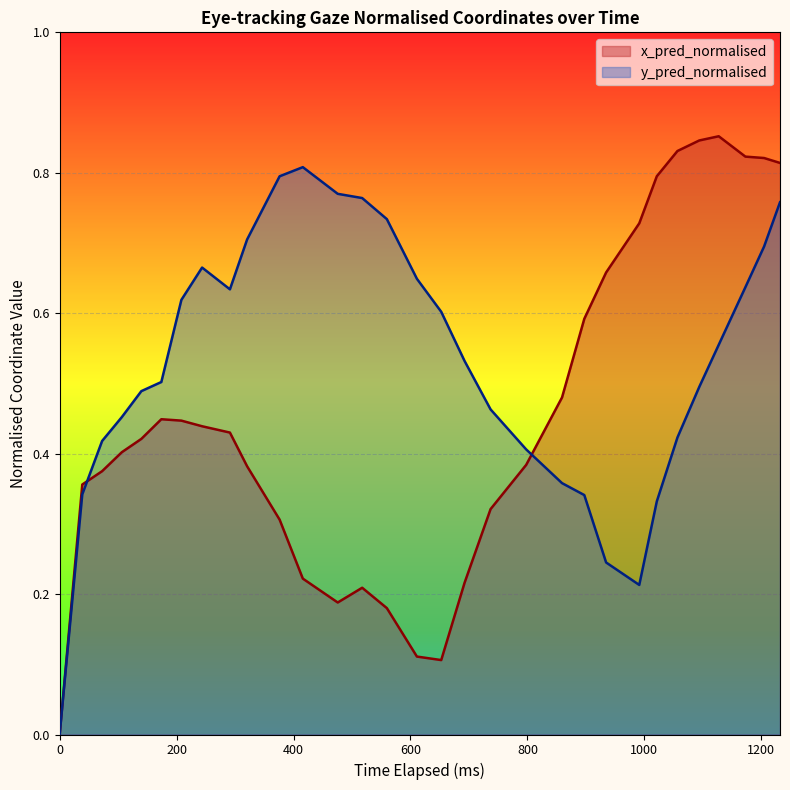

List the series in order of their overall mean, highest first.

y_pred_normalised, x_pred_normalised